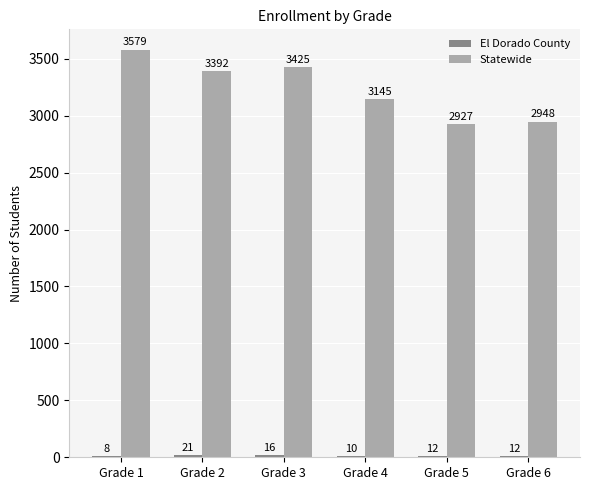

Where does the Statewide series first go above 3392?

Grade 1